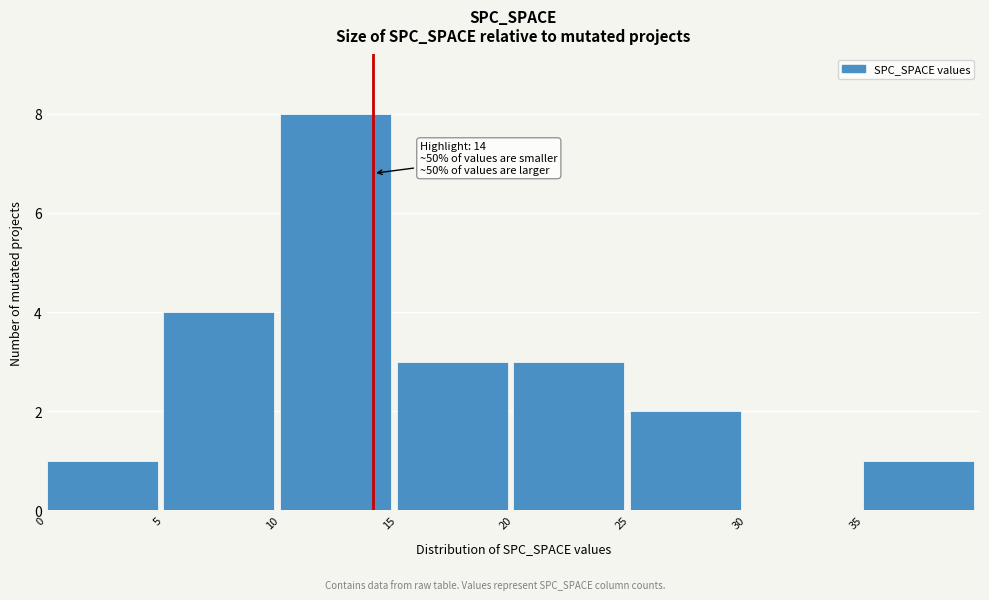

Over which range of the x-axis is the bar tallest?

10 to 15